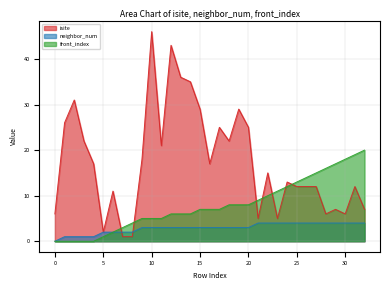

Reading left to right, transcribe all the data shown in this chart.

isite: 6	26	31	22	17	2	11	1	1	18	46	21	43	36	35	29	17	25	22	29	25	5	15	5	13	12	12	12	6	7	6	12	7
neighbor_num: 0	1	1	1	1	2	2	2	2	3	3	3	3	3	3	3	3	3	3	3	3	4	4	4	4	4	4	4	4	4	4	4	4
front_index: 0	0	0	0	0	1	2	3	4	5	5	5	6	6	6	7	7	7	8	8	8	9	10	11	12	13	14	15	16	17	18	19	20